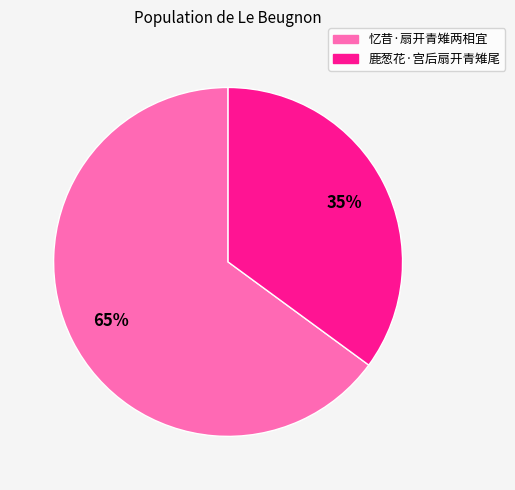

The 鹿葱花·宫后扇开青雉尾 slice represents 35% of the pie. True or false?

True